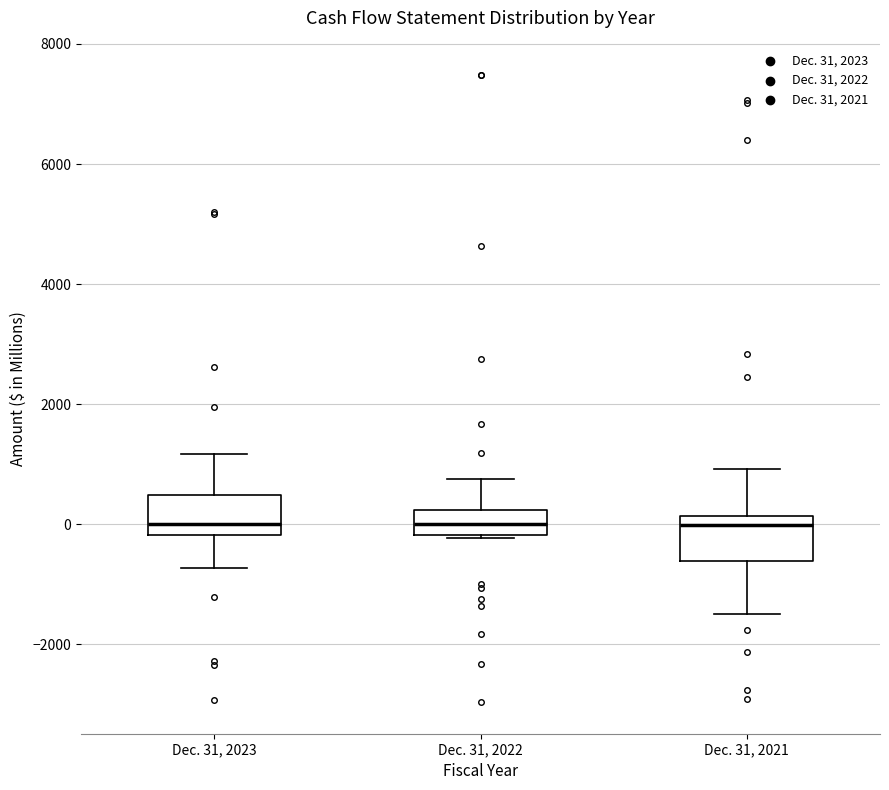

Reading left to right, transcribe this box plot: for each box, give where its median line is, the range the box spans, and where its two whiskers end, as read against the y-axis. The values are not printed on the chart, so give them approximately, as read against the axis.

Dec. 31, 2023: median 0, box -200 to 400, whiskers -800 to 1200
Dec. 31, 2022: median 0, box -200 to 200, whiskers -200 to 800
Dec. 31, 2021: median 0, box -600 to 200, whiskers -1600 to 1000